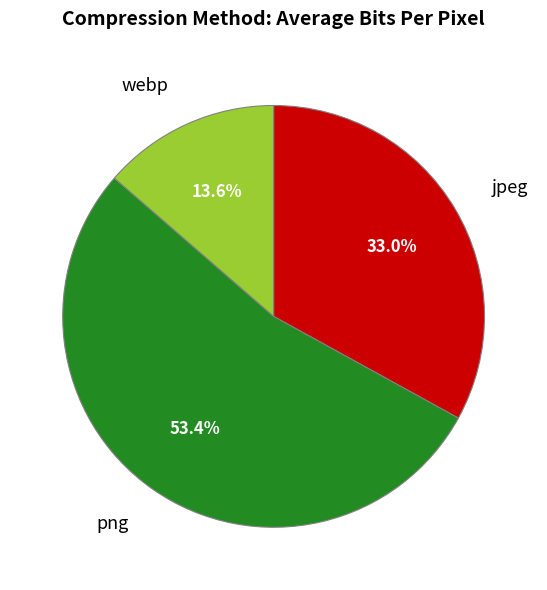

Does any single category account for the majority?

Yes